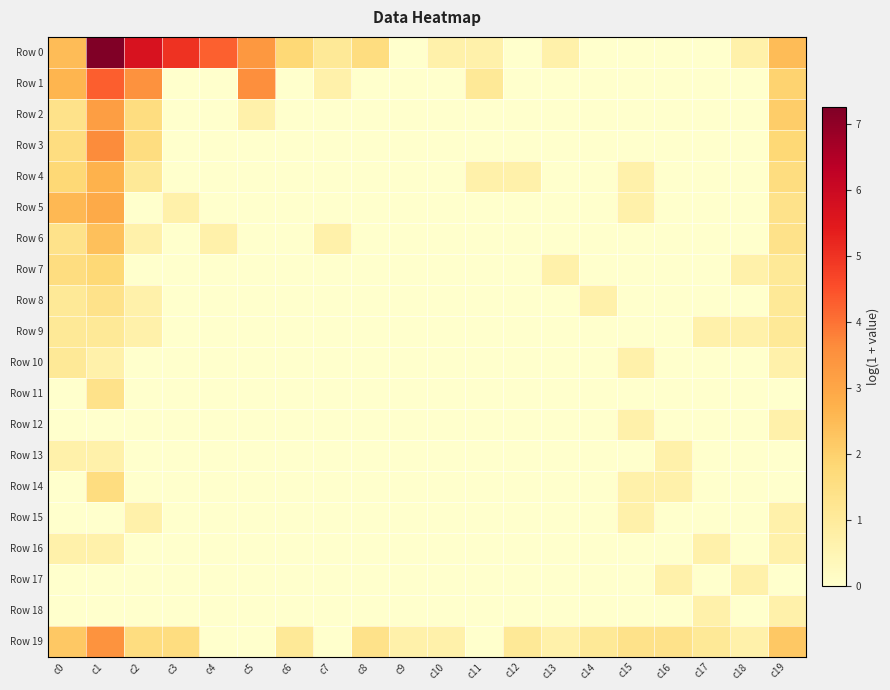

Between c17 and c16, which is larger?

c17